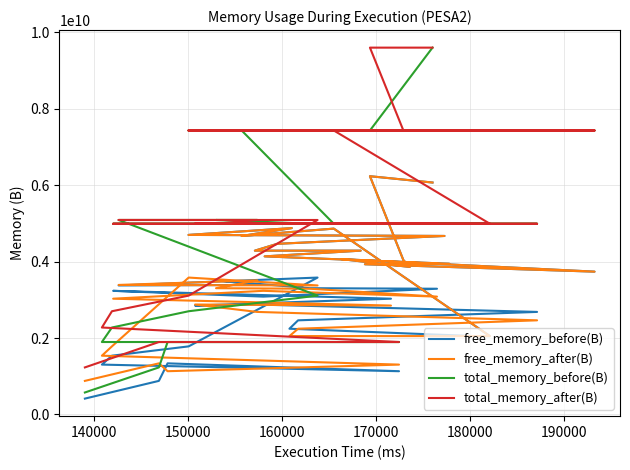

What are all the series names shown in the legend?

free_memory_before(B), free_memory_after(B), total_memory_before(B), total_memory_after(B)